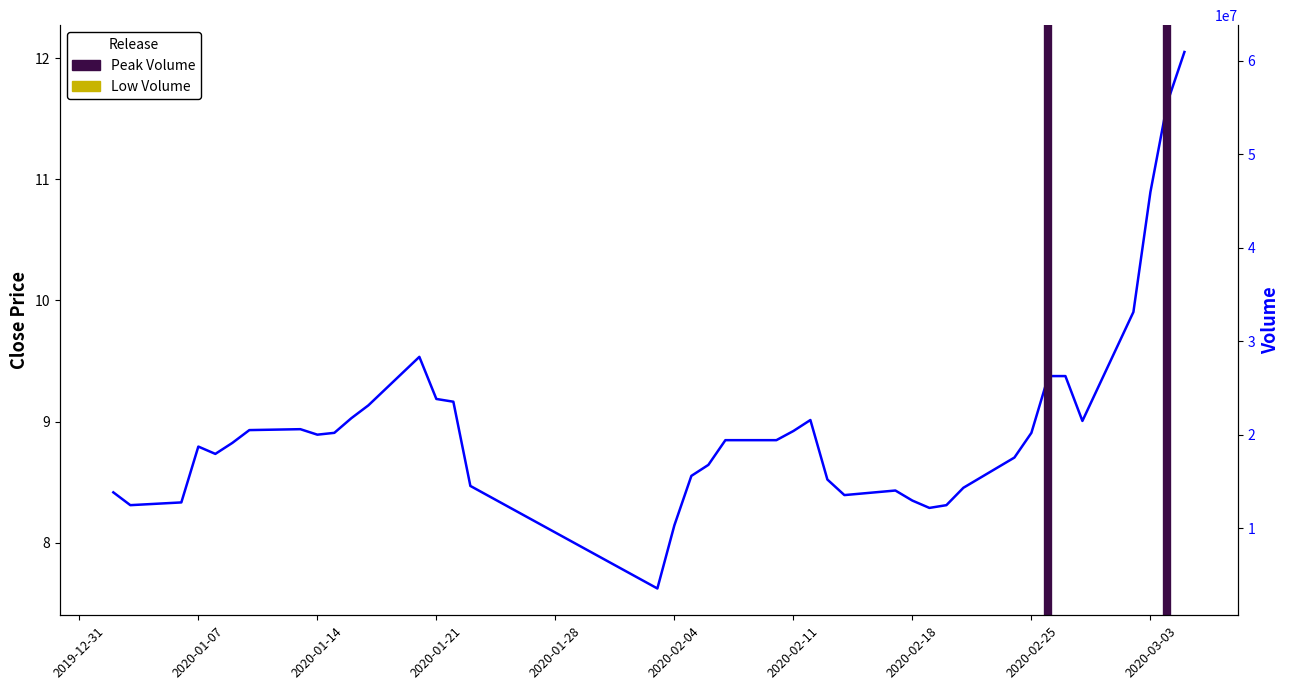

What is the value of the 33rd point from the left?

8.9